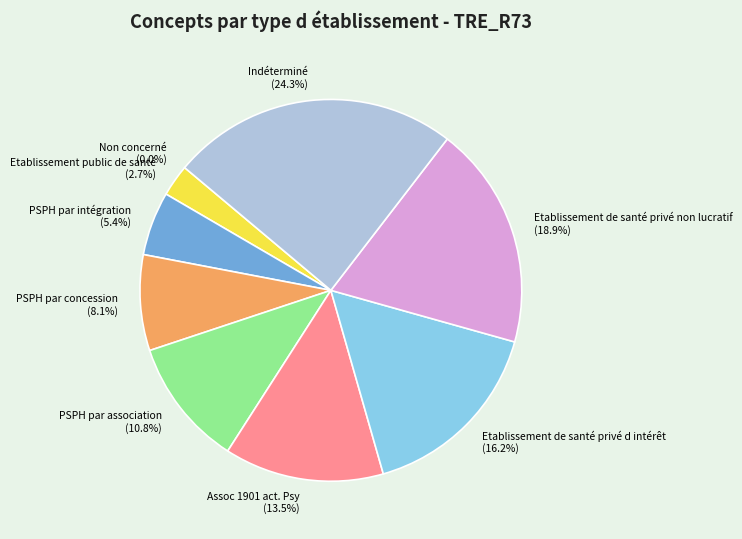

To the nearest percent, what percentage of the pie is Etablissement de santé privé d intérêt?

16%